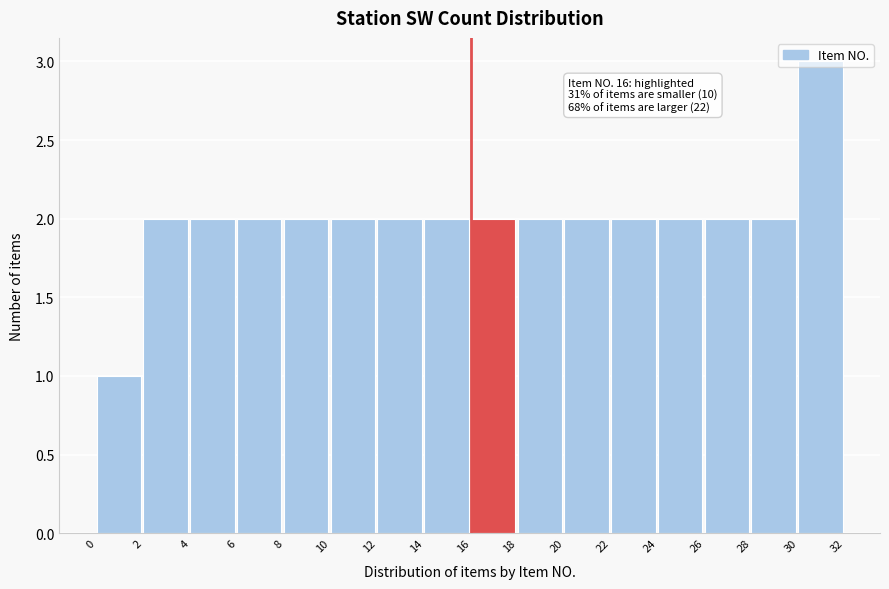

Which range on the x-axis has the tallest bar?

30 to 32